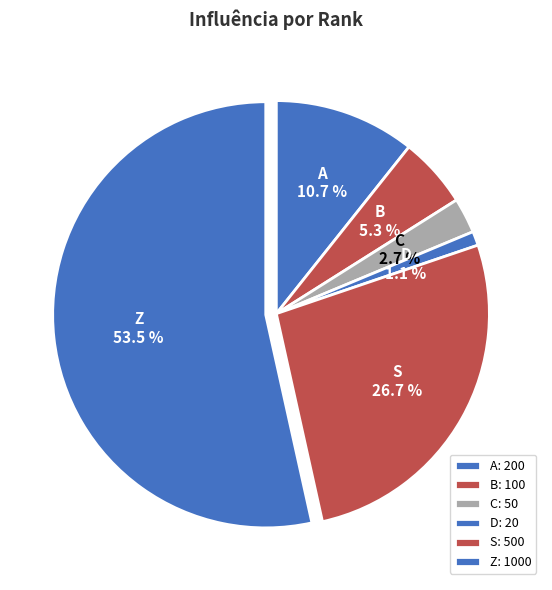

Does any single category account for the majority?

Yes